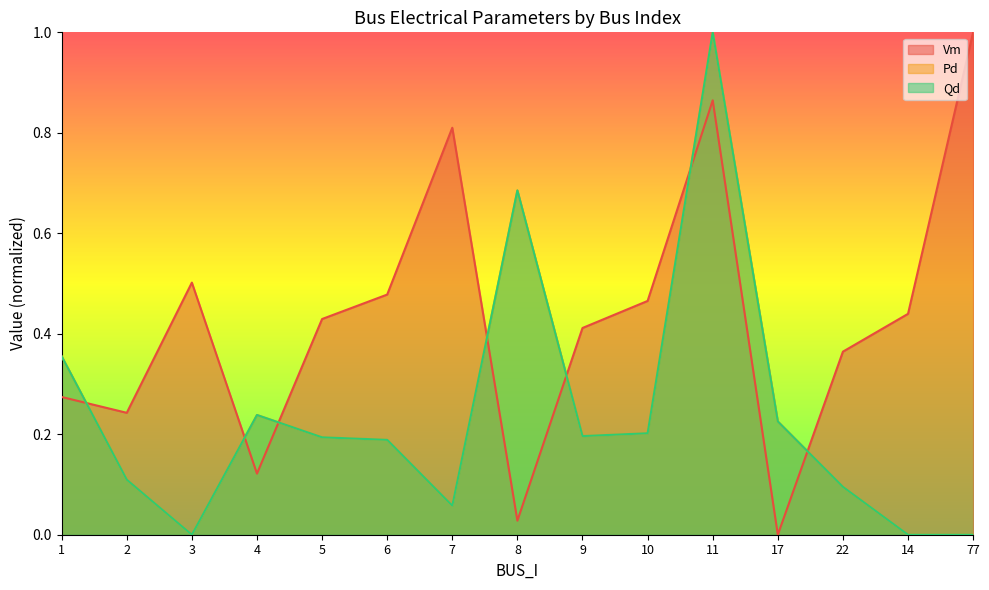

True or false: Pd has a value of 1.0 at 8.

False